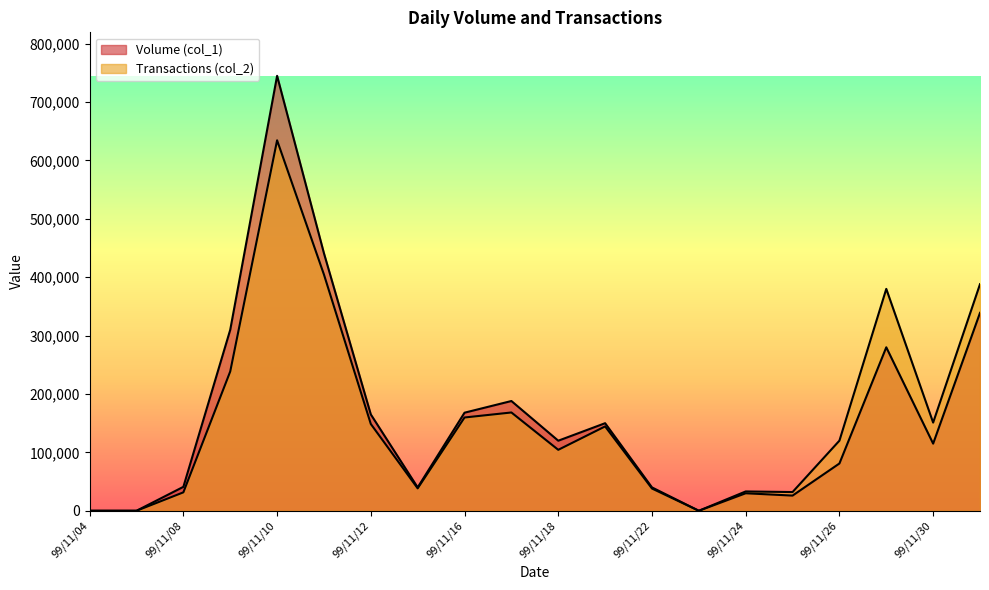

What is the difference between the second highest and second lowest values in the Transactions (col_2) series?

404590